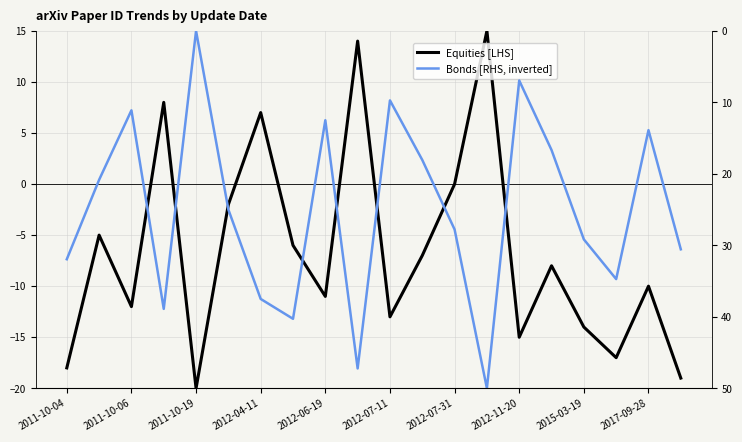

Which category has the highest value across all series?

13